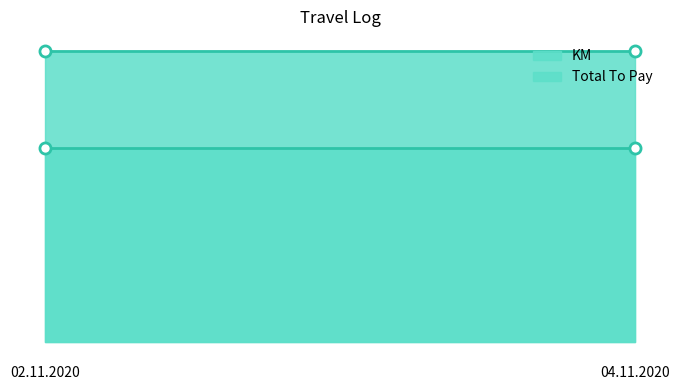

At 04.11.2020, list the series in order from smallest to largest.

KM, Total To Pay